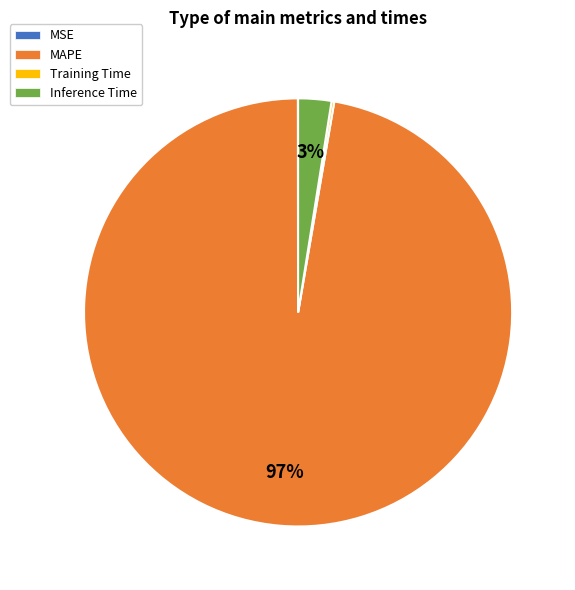

True or false: MAPE accounts for 97% of the total.

True